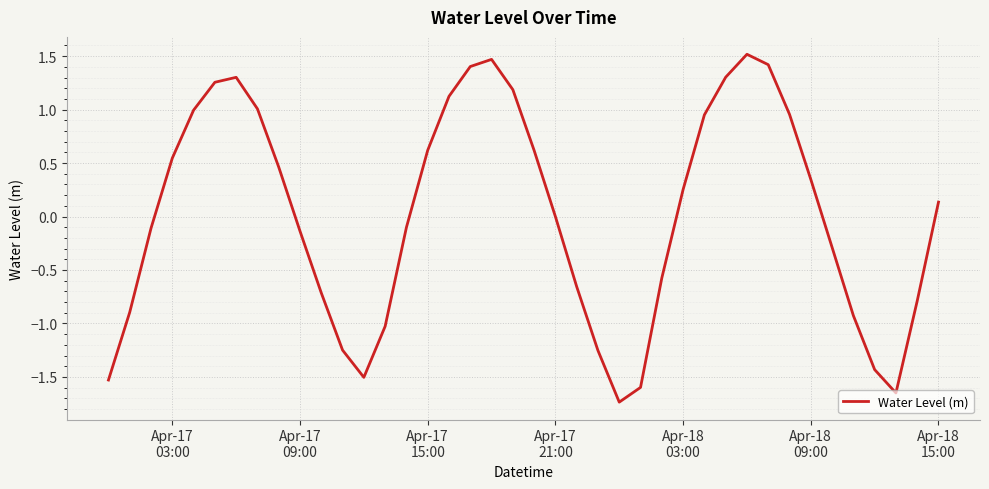

What is the maximum value shown in the chart?

1.5